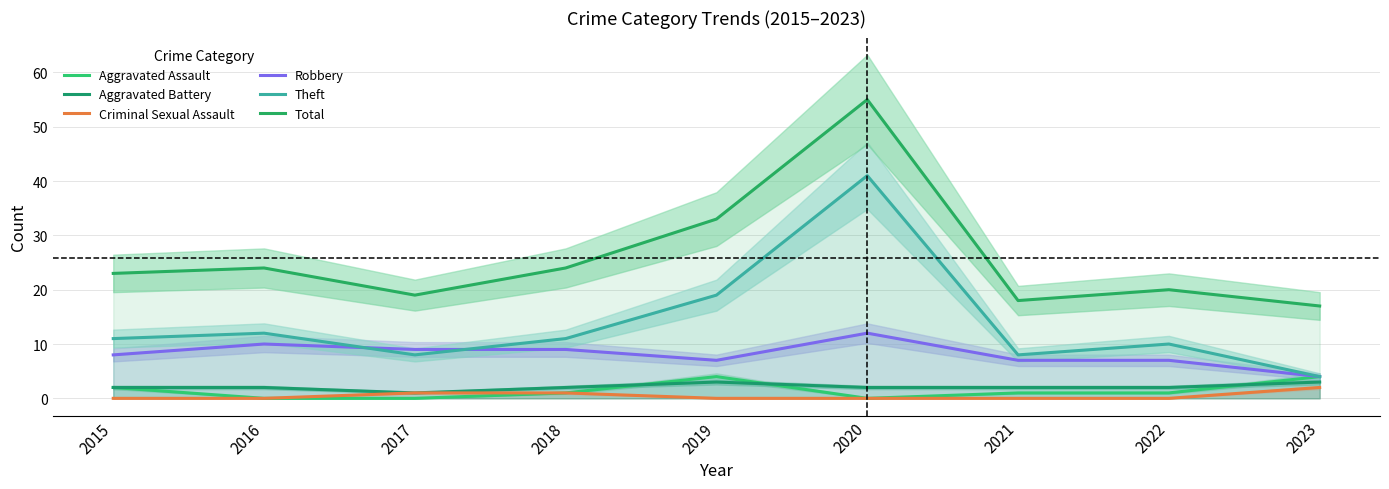

At which label is Aggravated Assault closest to 2?

2015